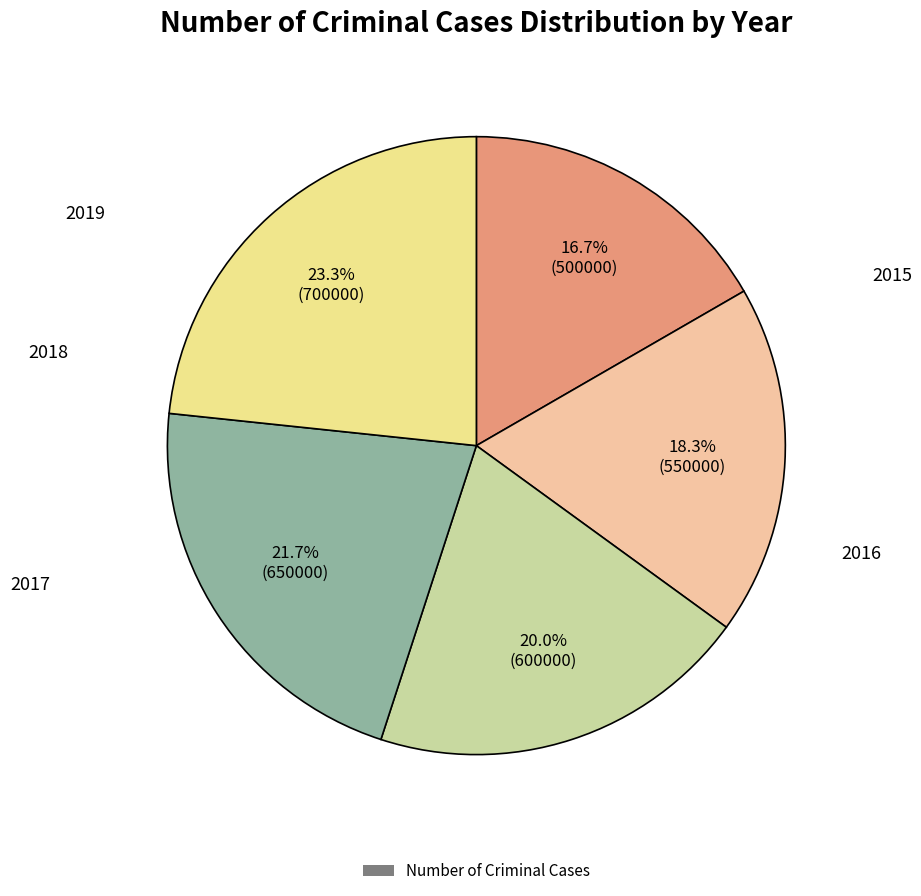

Is there a majority slice in this chart?

No